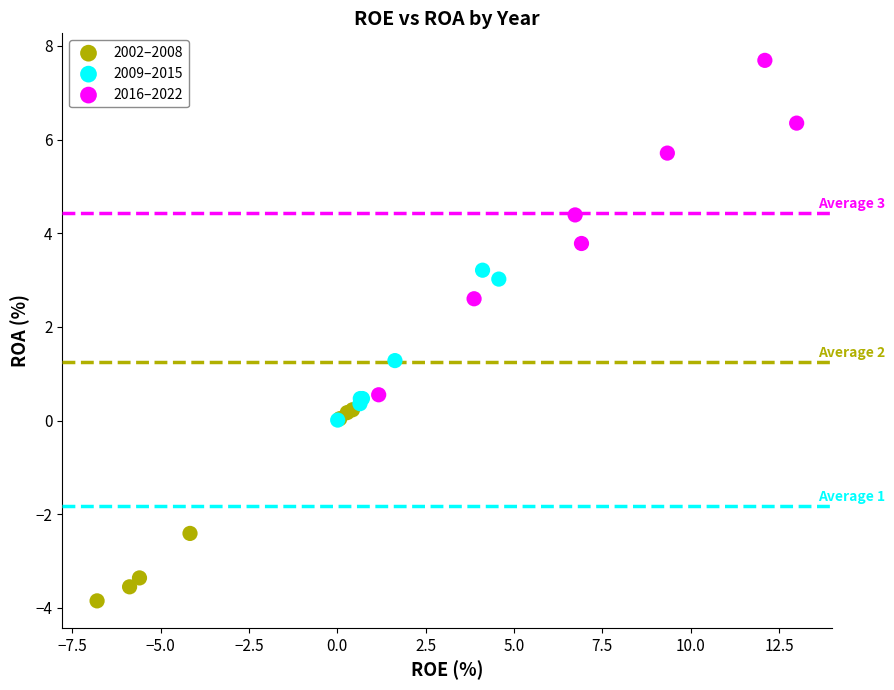

Which series reaches the minimum Y coordinate?

2002–2008